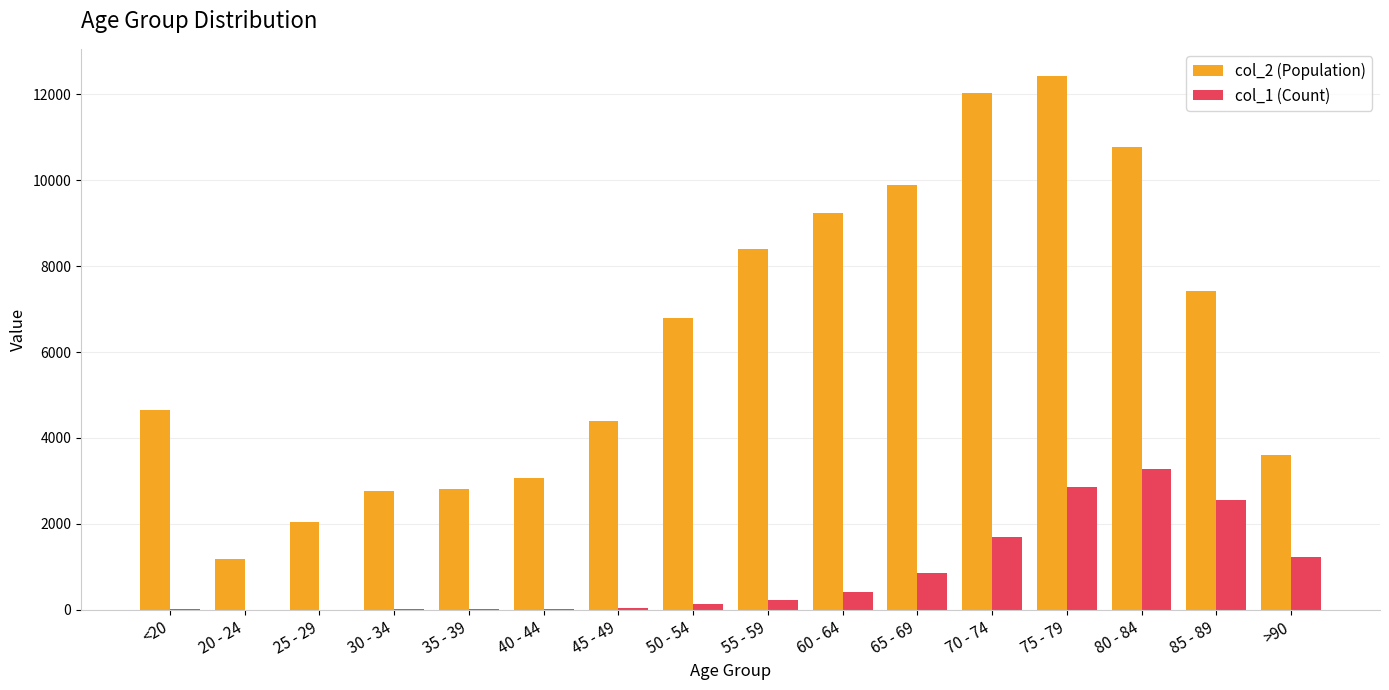

The value of col_2 (Population) at 45 - 49 is 1286. True or false?

False